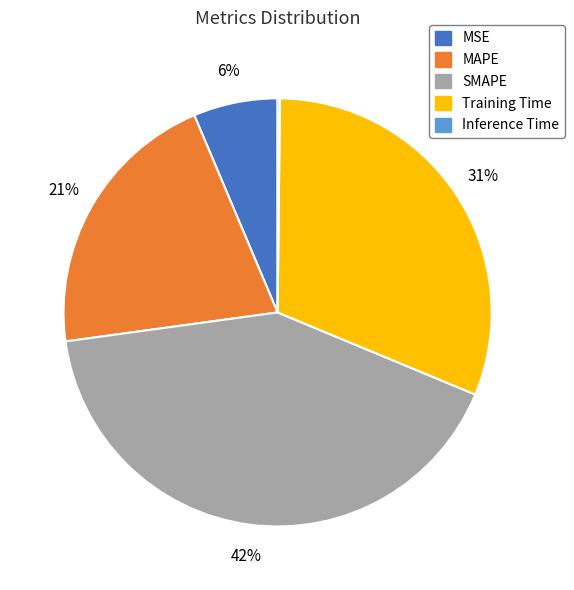

To the nearest percent, what is the average slice percentage?

20%